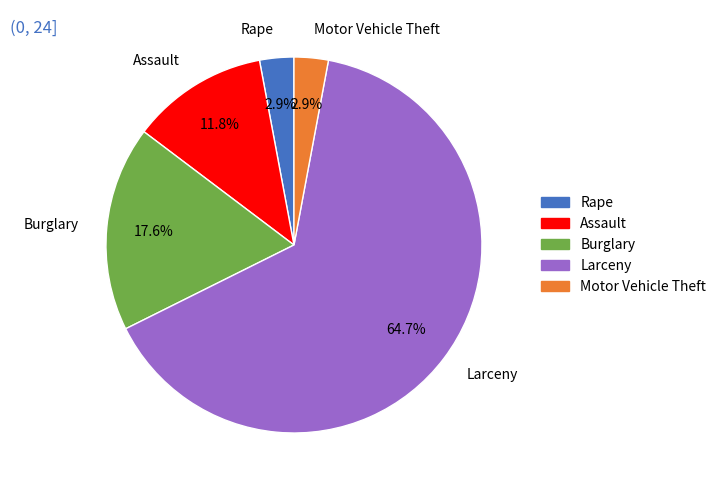

Which category has the biggest portion of the pie?

Larceny